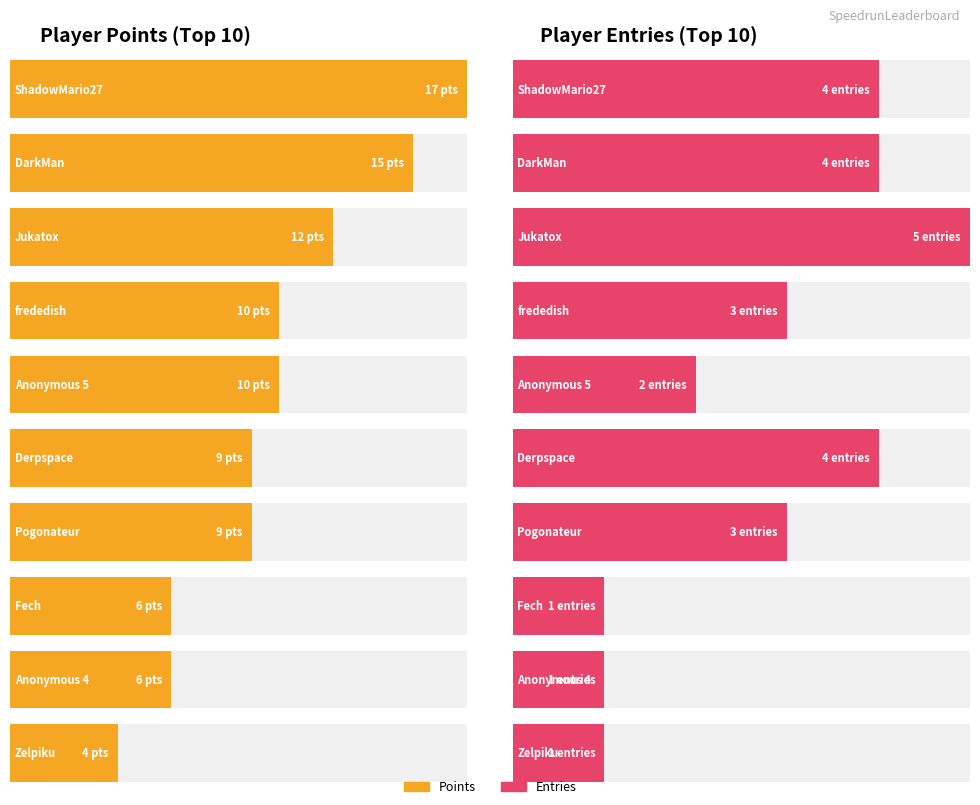

What is the label of the 19th bar from the right?

DarkMan